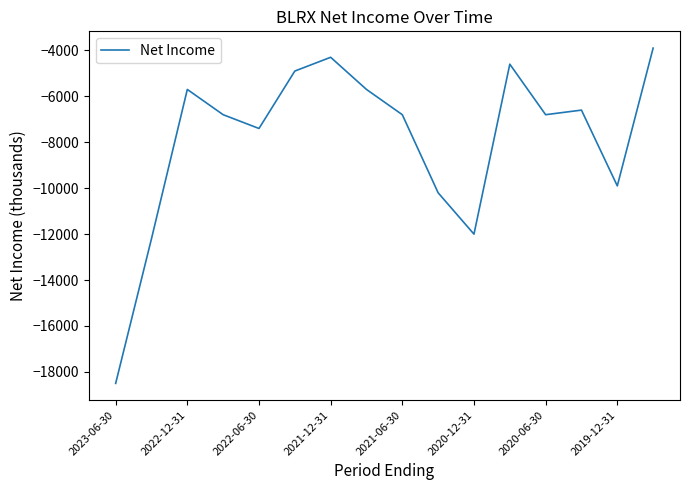

Is this an area chart (filled region under the line)?

No